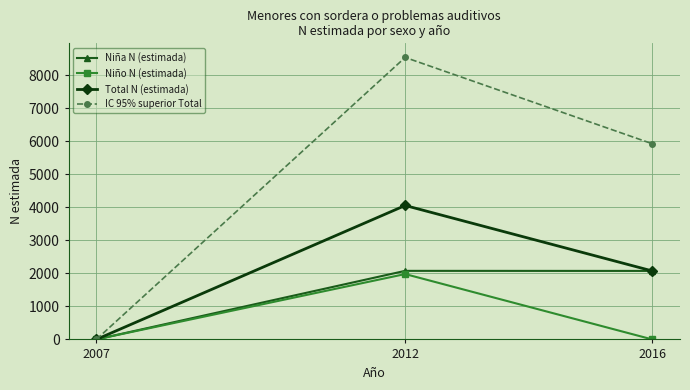

Which series has the largest range (max minus min)?

IC 95% superior Total